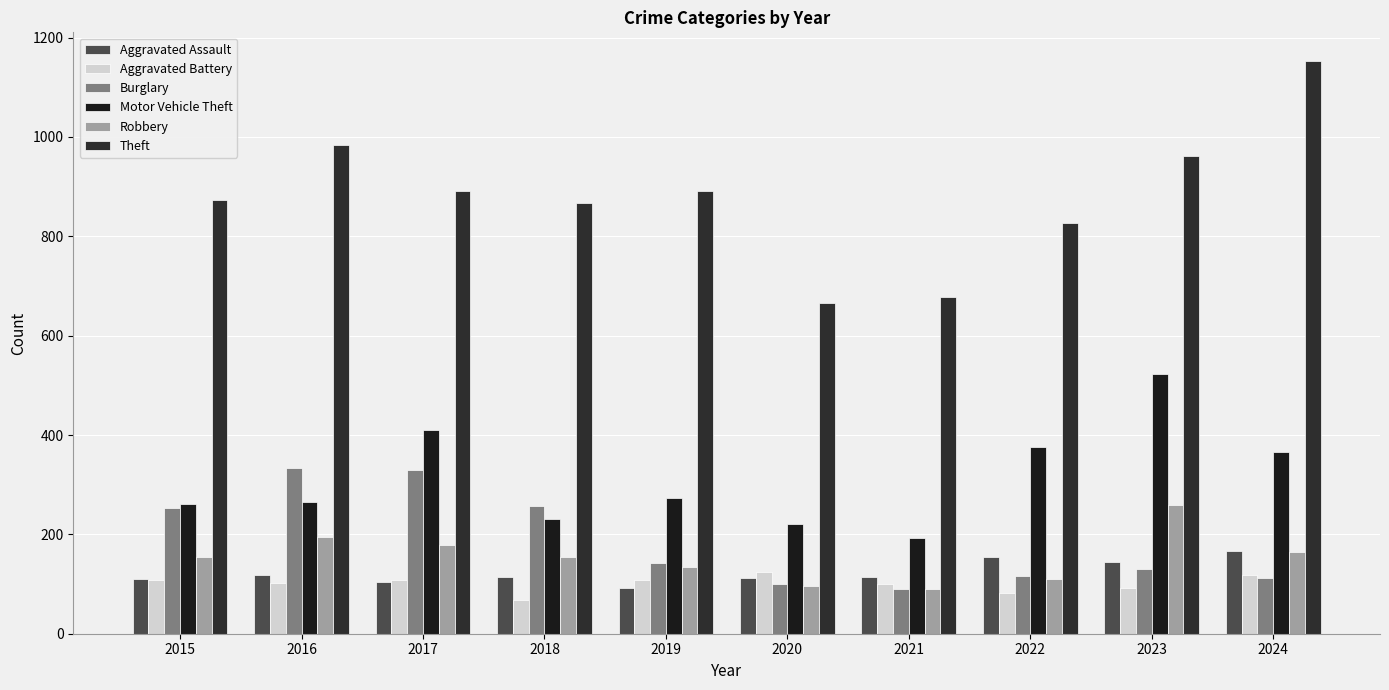

Reading right to left, transcribe all the data shown in this chart.

Aggravated Assault: 166	145	154	115	113	92	115	105	118	110
Aggravated Battery: 119	92	81	100	125	108	67	108	102	108
Burglary: 112	130	116	90	100	143	257	329	333	254
Motor Vehicle Theft: 365	523	376	193	221	273	231	411	265	261
Robbery: 165	259	111	91	97	135	155	178	194	154
Theft: 1153	961	827	678	666	891	868	892	984	874